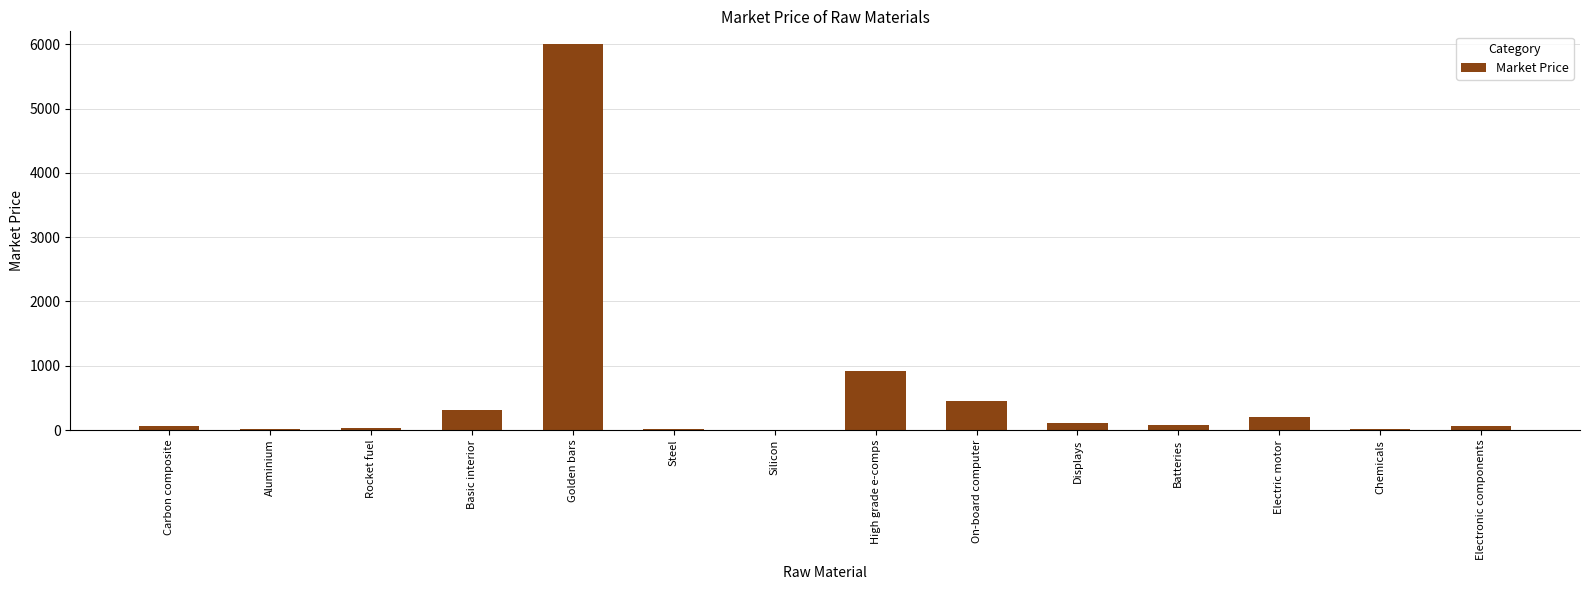

Which category has the highest value across all series?

Golden bars